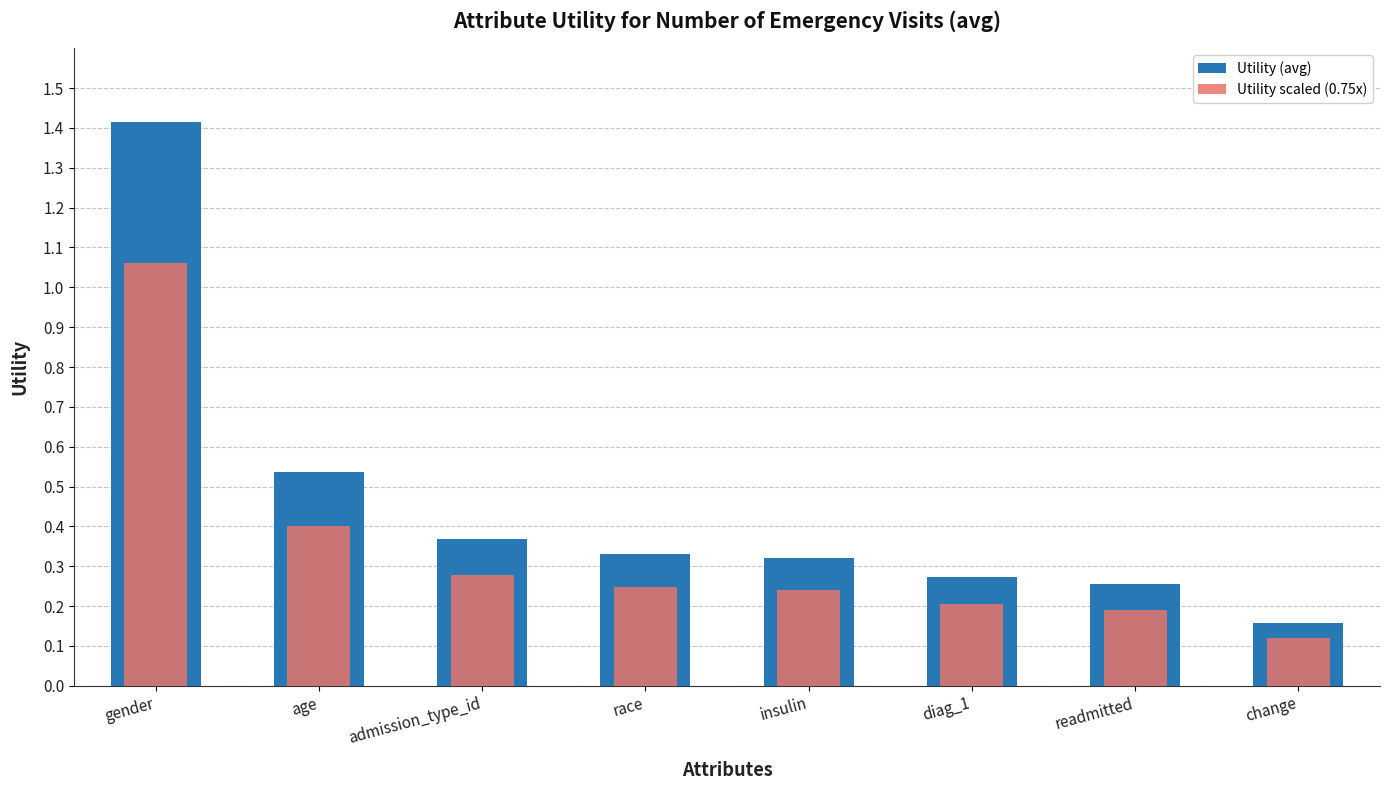

What is the difference between the Utility (avg) values at readmitted and age?

0.3